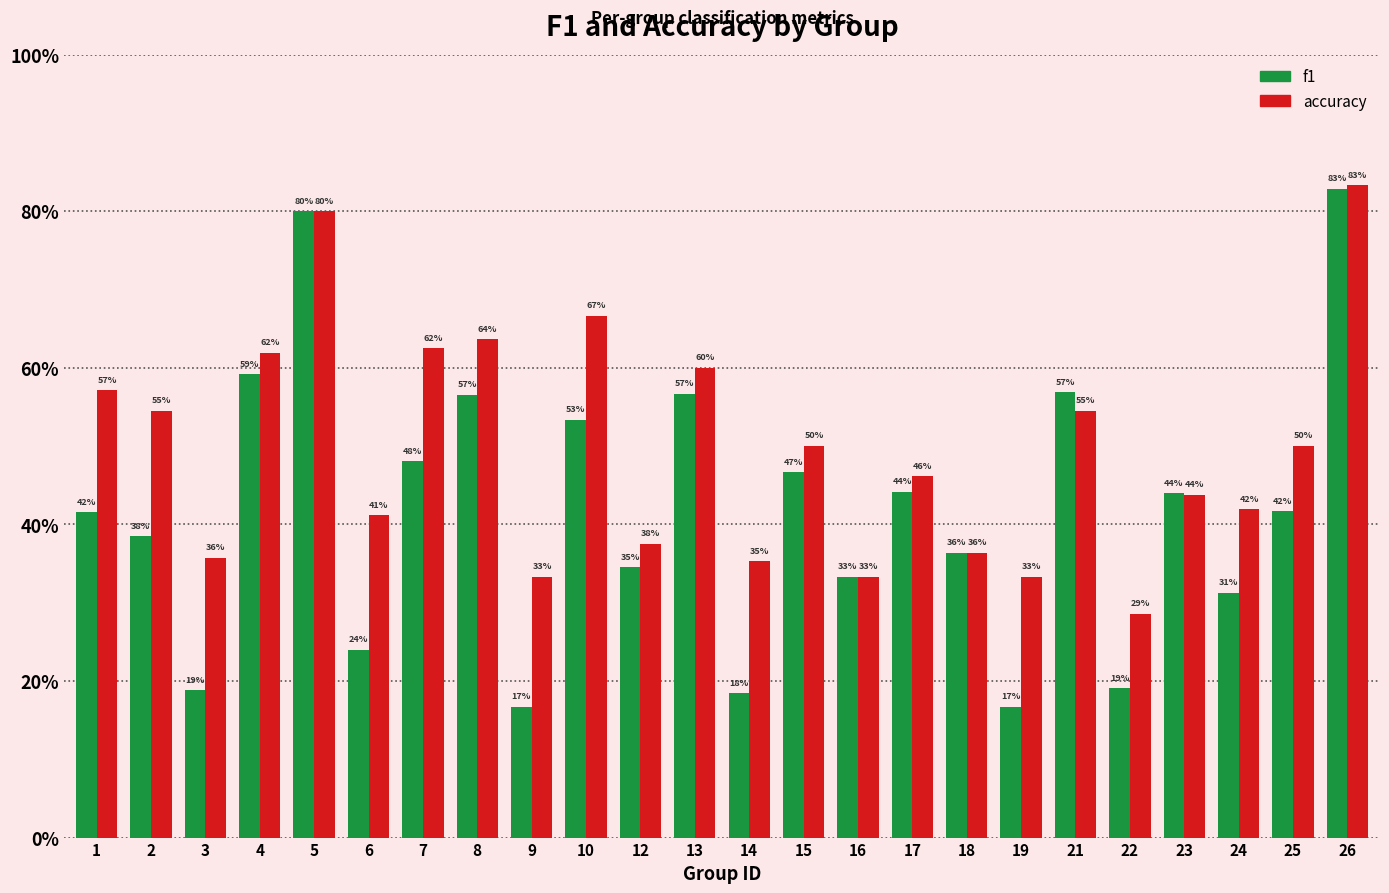

At how many categories does at least one series exceed 0?

24